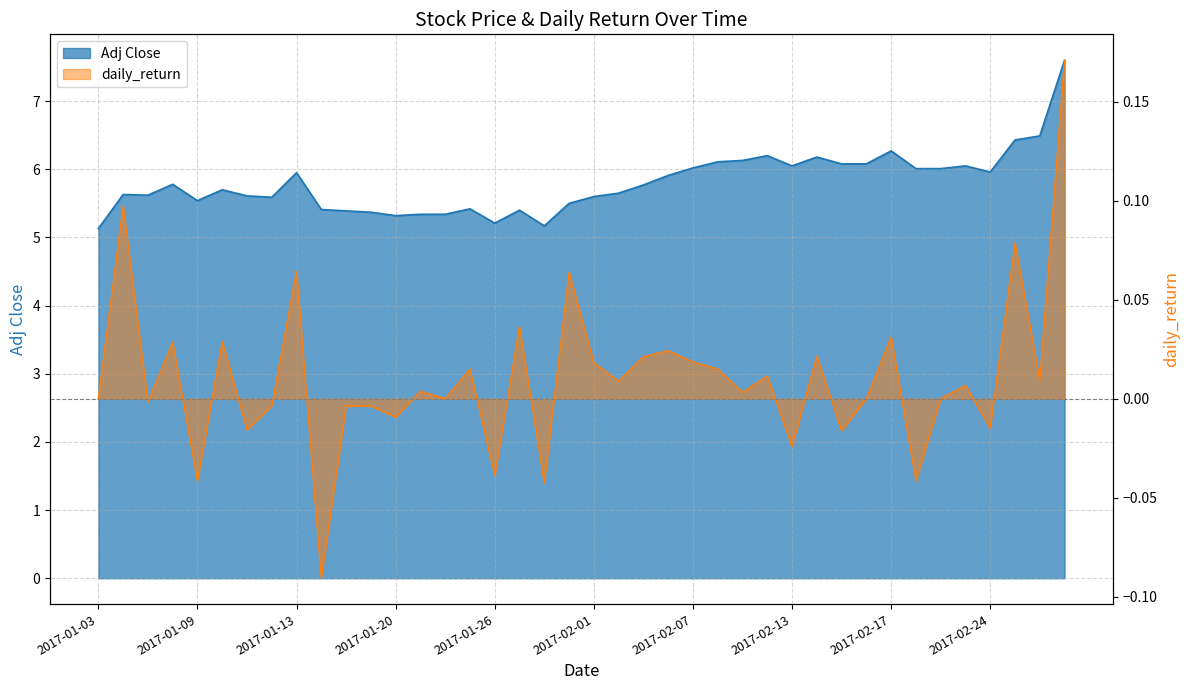

What are all the series names shown in the legend?

Adj Close, daily_return